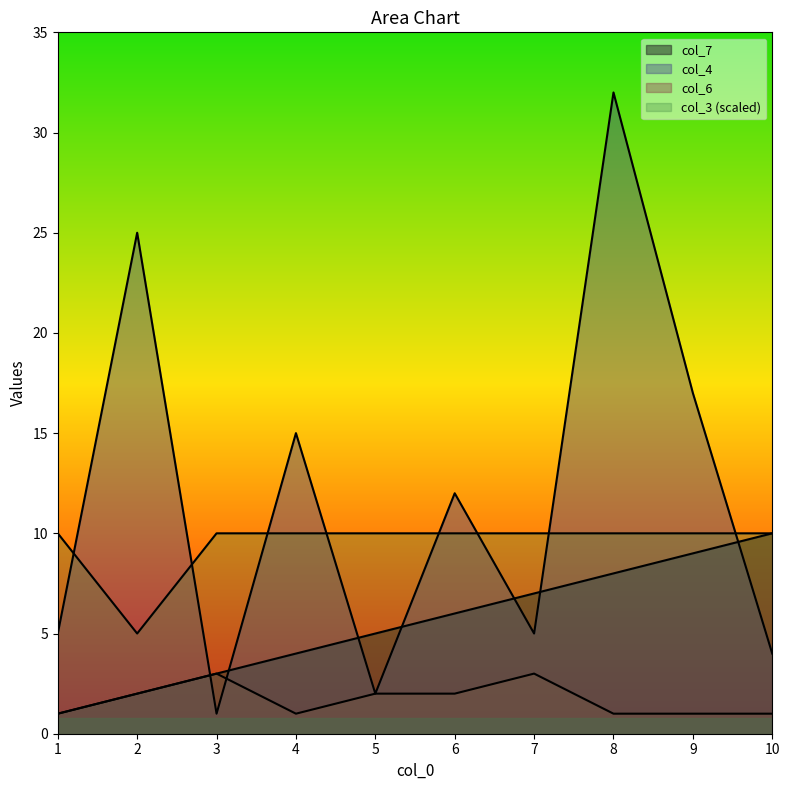

What is the spread (max minus min) of values at 5?

8